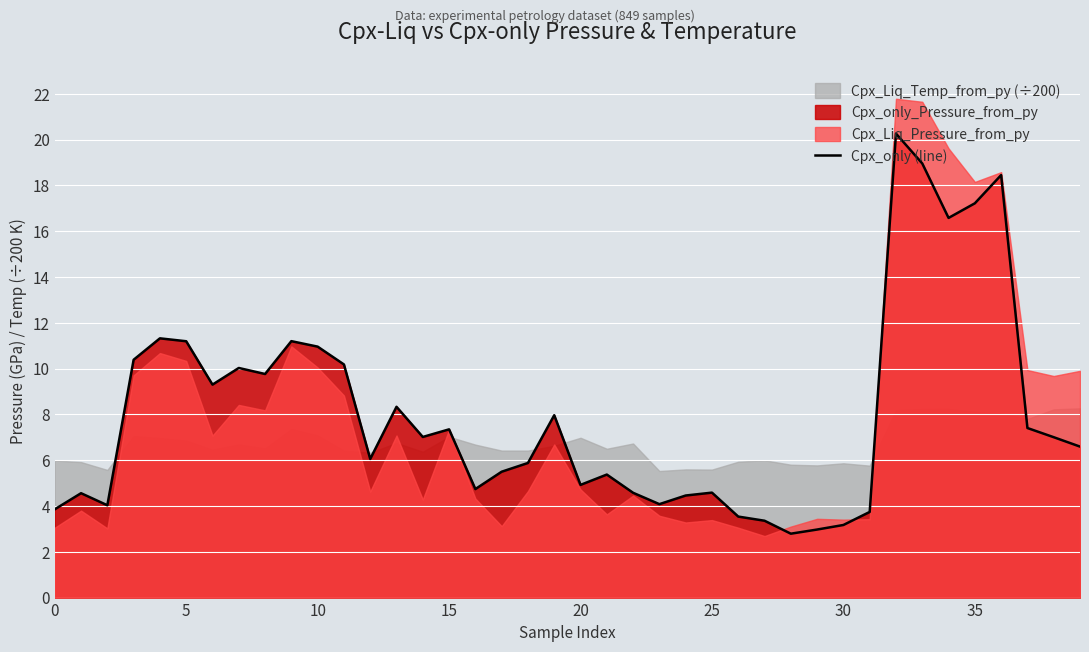

Reading left to right, list all the values displayed in this chart.

3.9	4.6	4.0	10.4	11.3	11.2	9.3	10.0	9.8	11.2	11.0	10.2	6.1	8.3	7.0	7.3	4.7	5.5	5.9	8.0	4.9	5.4	4.6	4.1	4.5	4.6	3.5	3.4	2.8	3.0	3.2	3.7	20.3	19.0	16.6	17.2	18.4	7.4	7.0	6.6